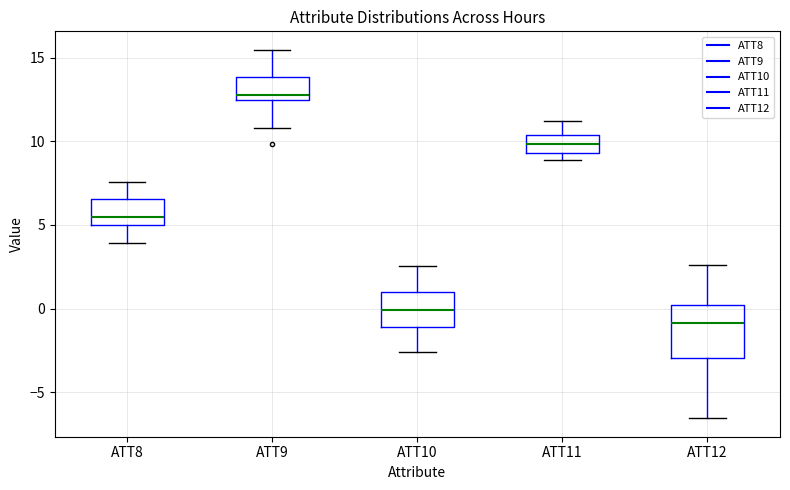

Reading left to right, transcribe this box plot: for each box, give where its median line is, the range the box spans, and where its two whiskers end, as read against the y-axis. The values are not printed on the chart, so give them approximately, as read against the axis.

ATT8: median 5.5, box 5.0 to 6.5, whiskers 4.0 to 7.5
ATT9: median 13.0, box 12.5 to 14.0, whiskers 11.0 to 15.5
ATT10: median 0.0, box -1.0 to 1.0, whiskers -2.5 to 2.5
ATT11: median 10.0, box 9.5 to 10.5, whiskers 9.0 to 11.0
ATT12: median -1.0, box -3.0 to 0.0, whiskers -6.5 to 2.5